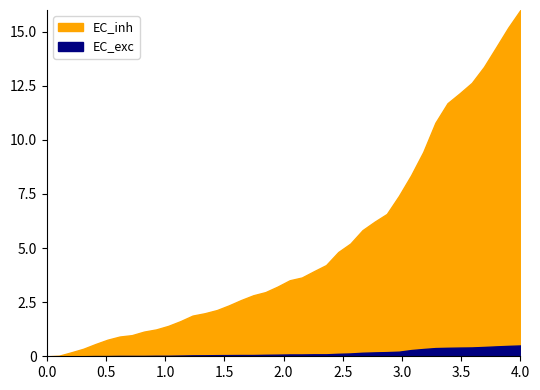

At which category does the chart reach its peak across all series?

39